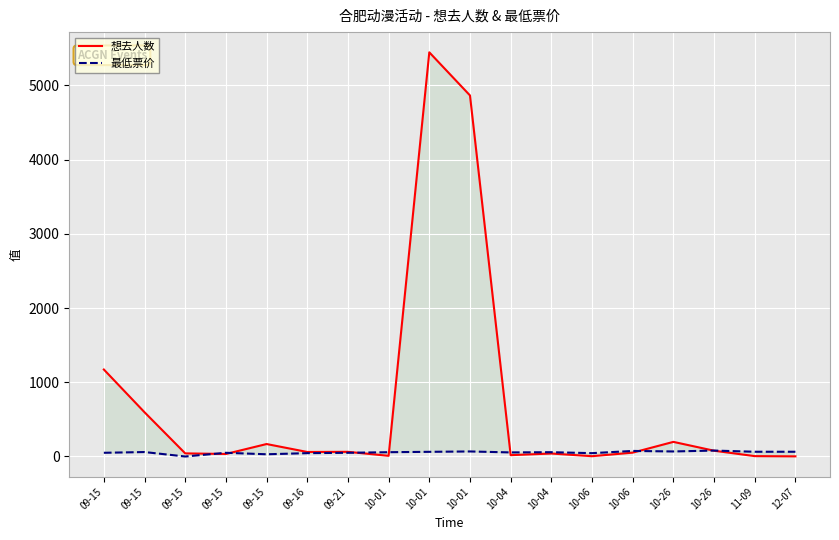

Reading left to right, what are all the values shown in this chart?

想去人数: 1172	596	42	34	168	61	63	9	5446	4865	18	40	4	52	197	78	5	2
最低票价: 50	60	0	50	30	45	50	58	63	68	55	58	45	75	68	80	64	64